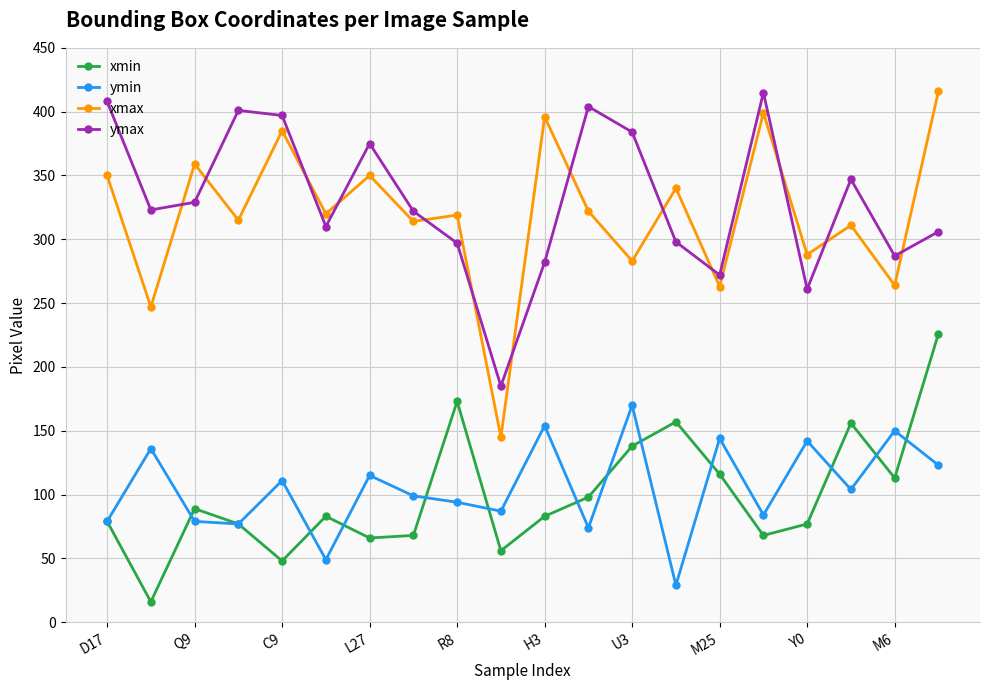

Is this an area chart (filled region under the line)?

No